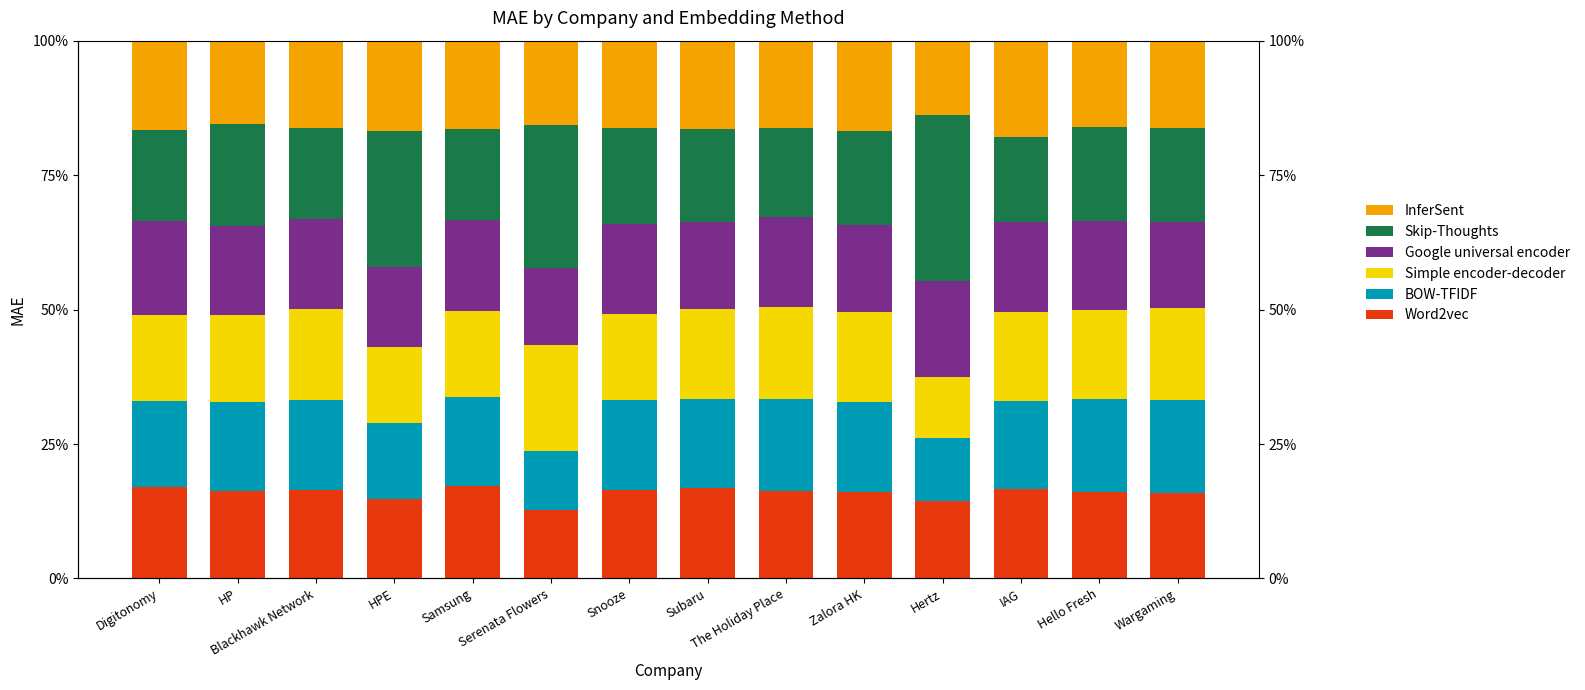

What is the smallest value displayed?

10.9